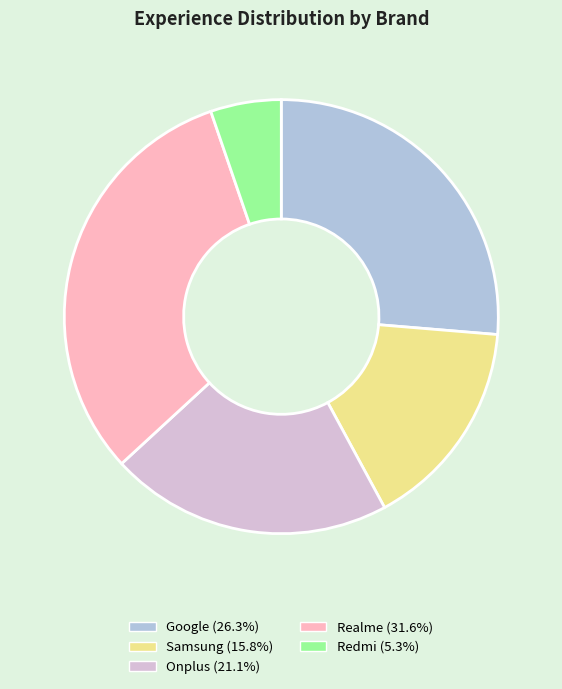

Which category has the smallest portion of the pie?

Redmi